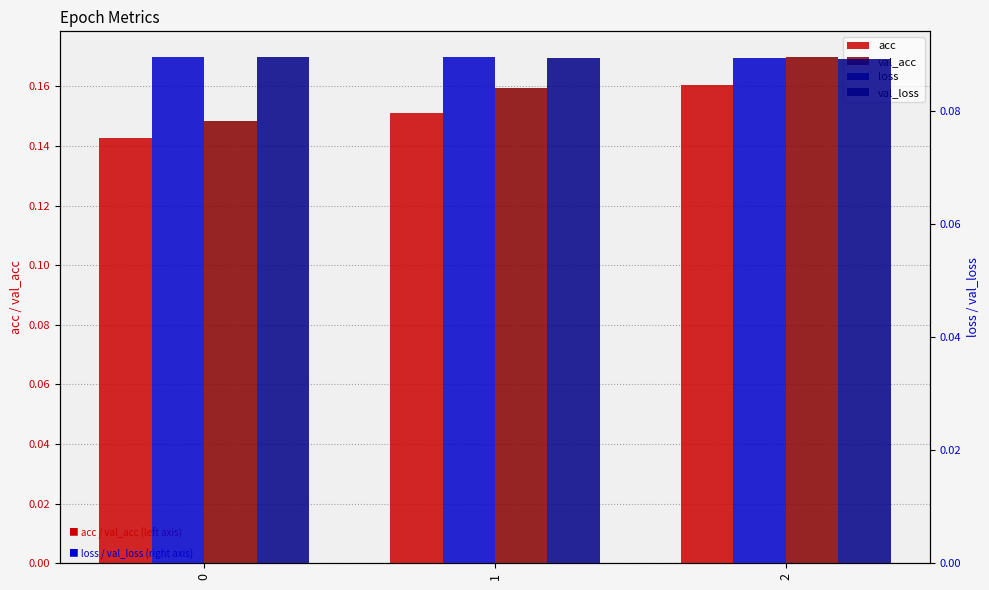

At 0, list the series in order from largest to smallest.

val_acc, acc, loss, val_loss